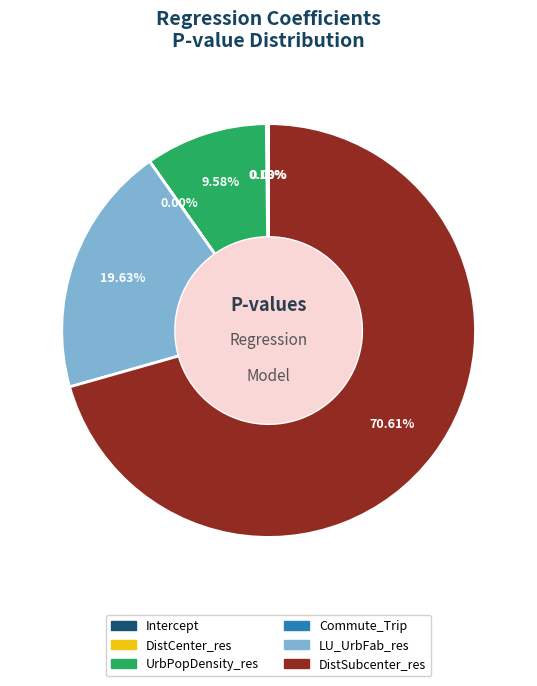

How many slices are in this pie chart?

6